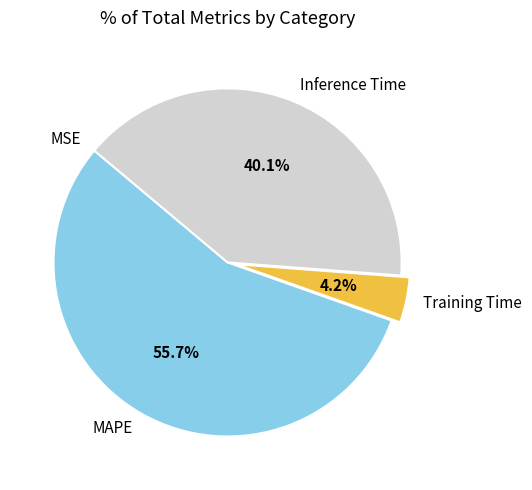

Combined, do Inference Time and Training Time account for over 50%?

No